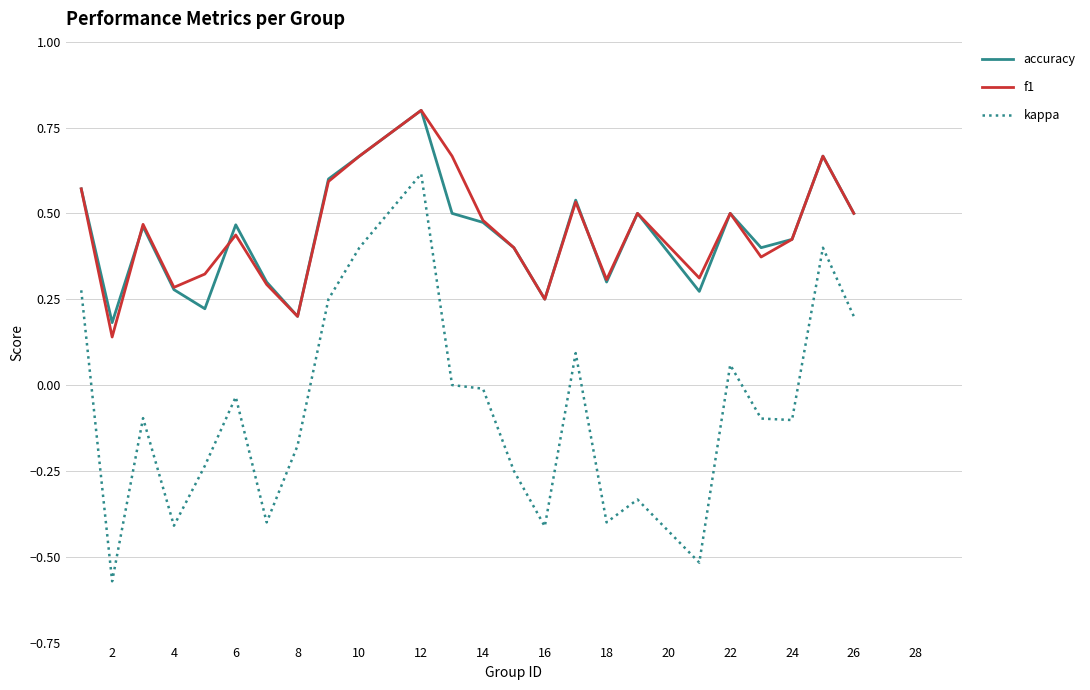

True or false: f1 and kappa cross at least once.

False